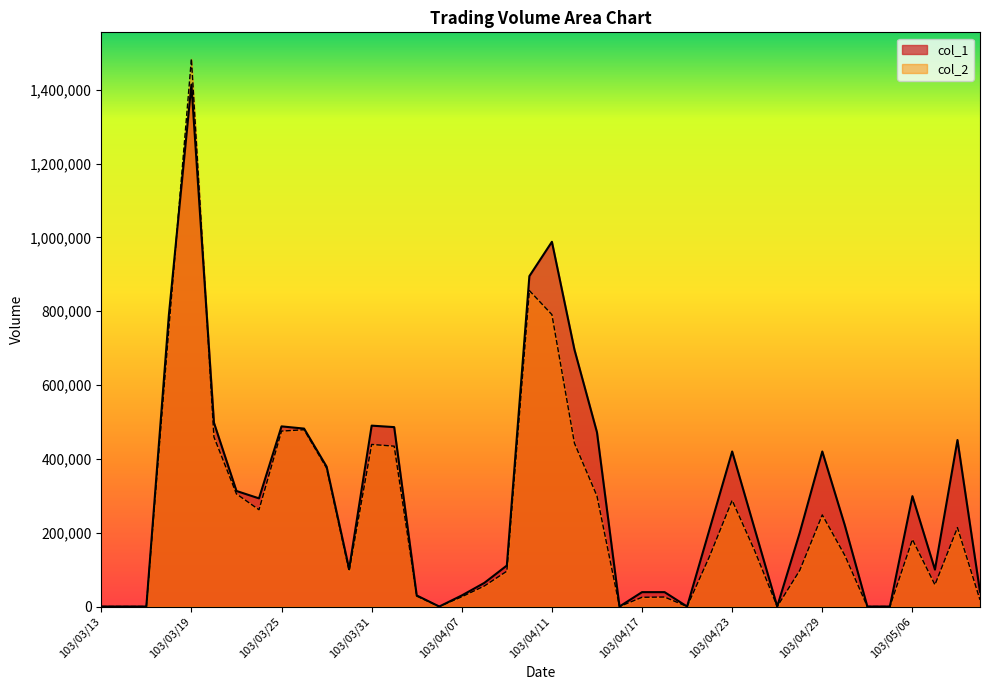

At which label is col_1 closest to 707000?

103/04/14